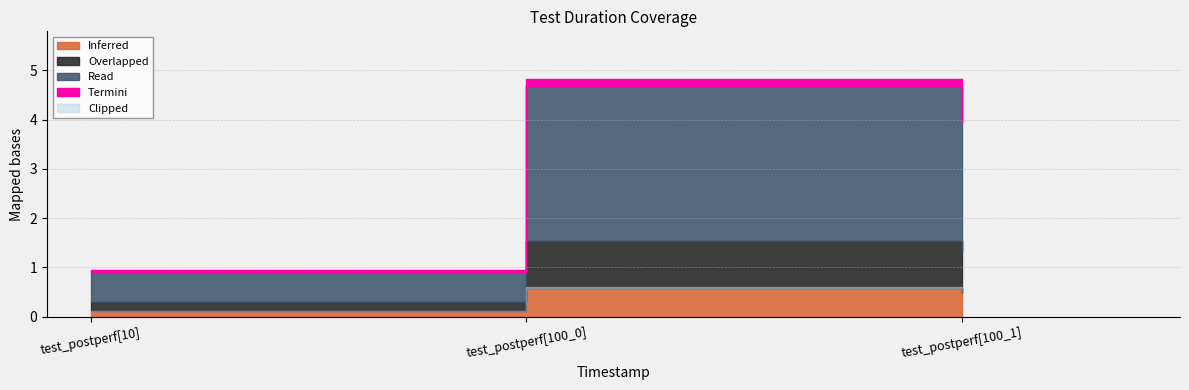

How many lines are shown in the chart?

1